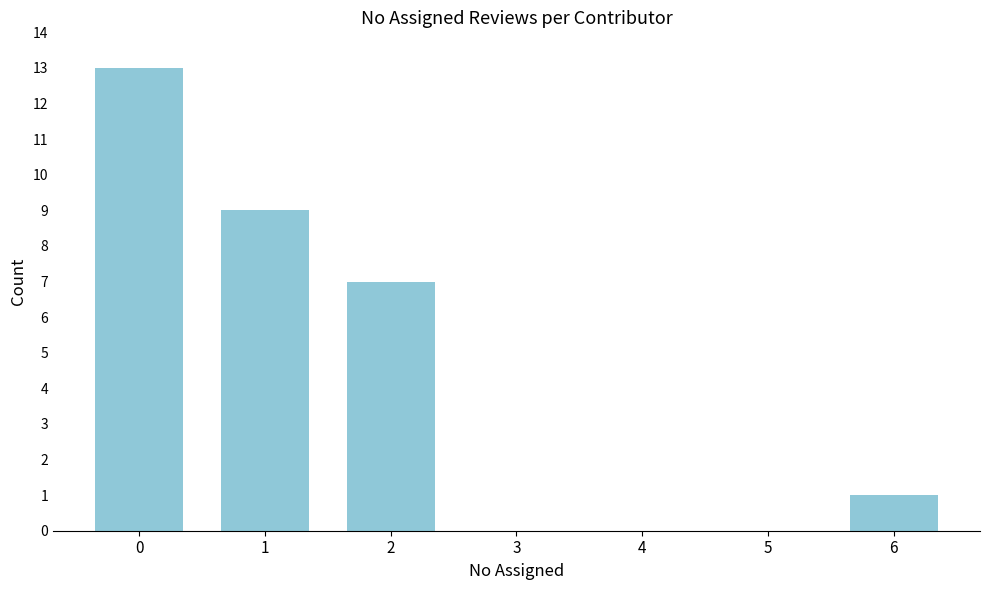

Reading left to right, transcribe all the data shown in this chart.

0=13	1=9	2=7	3=0	4=0	5=0	6=1